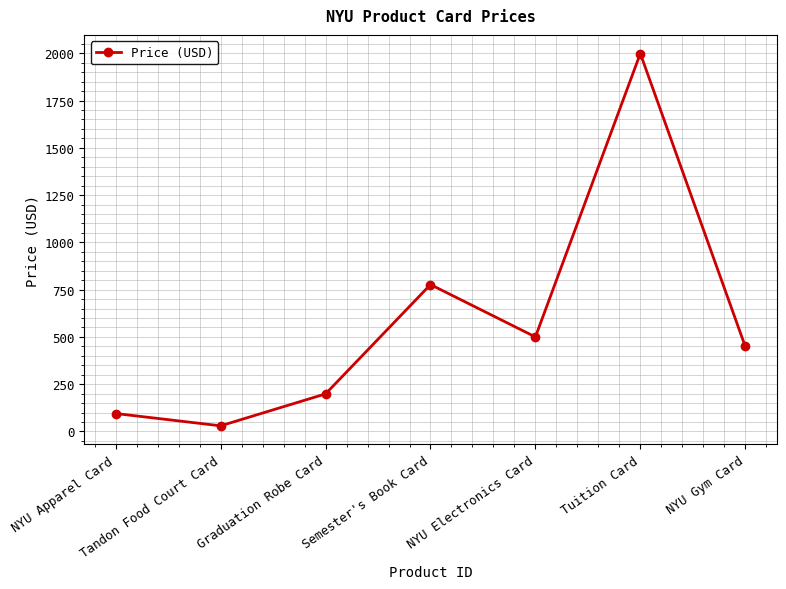

What is the change in value from NYU Apparel Card to NYU Gym Card?

+355